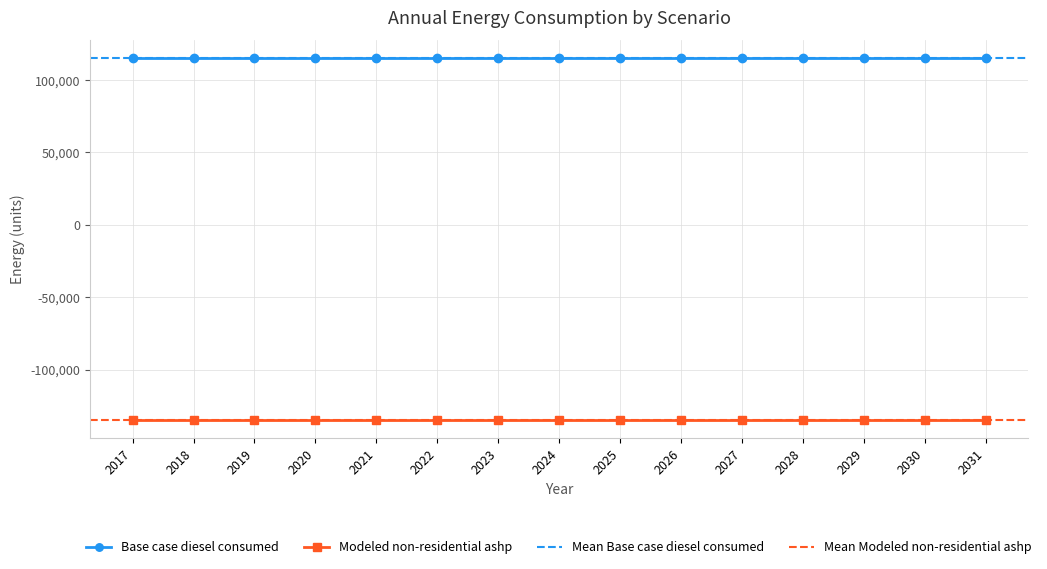

Is it true that Modeled non-residential ashp equals -134738.5 at 2019?

True